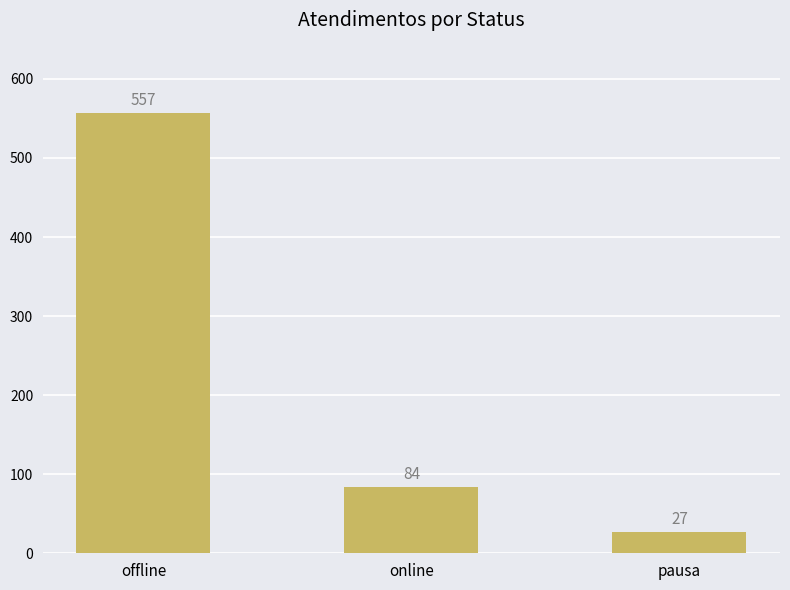

List the labels in order of value, smallest first.

pausa, online, offline